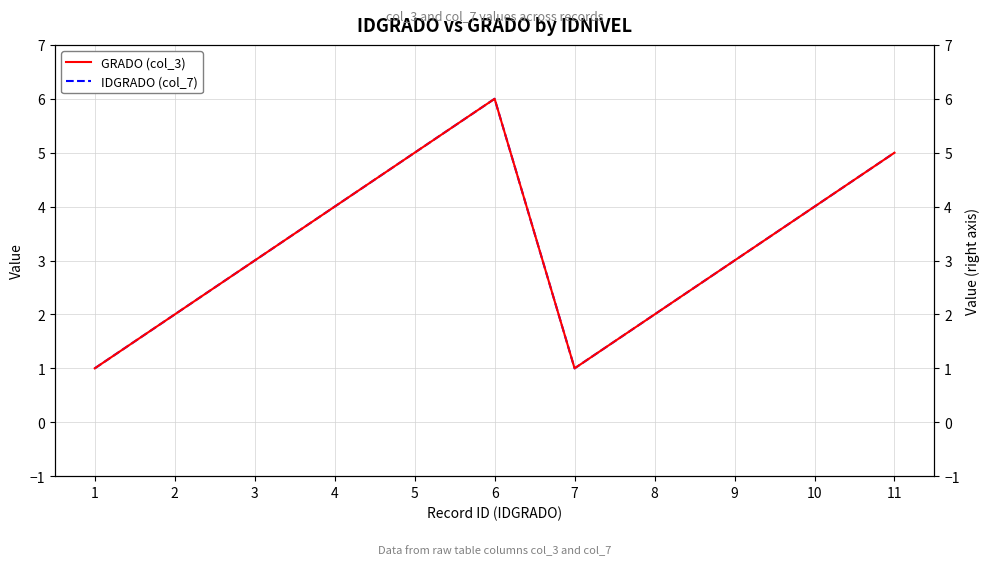

How many lines are shown in the chart?

2